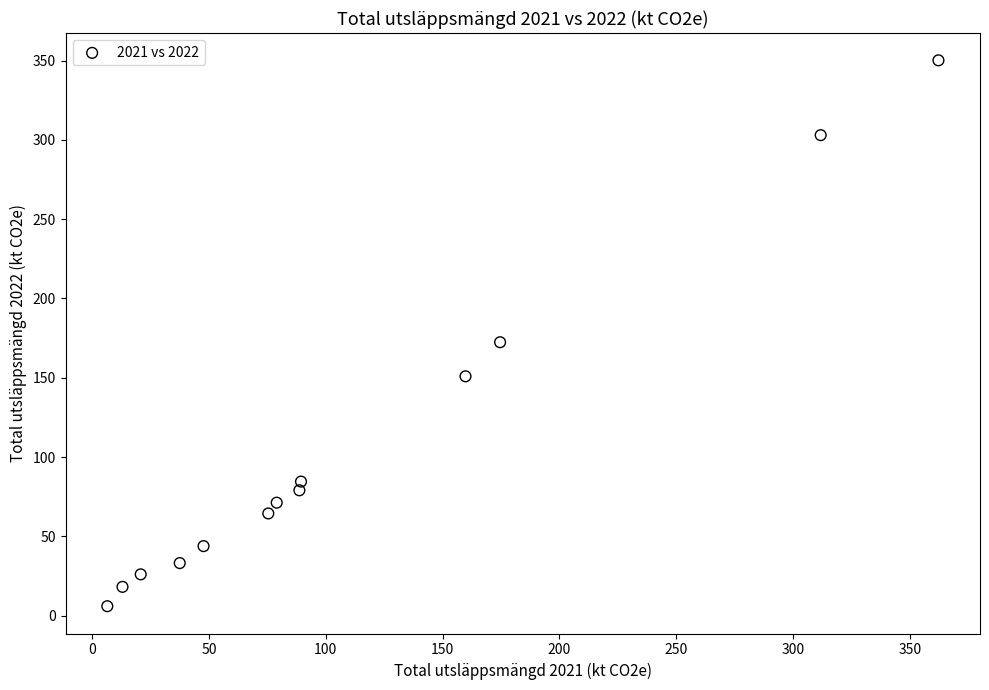

What is the range of Y values (max minus min)?

344.3